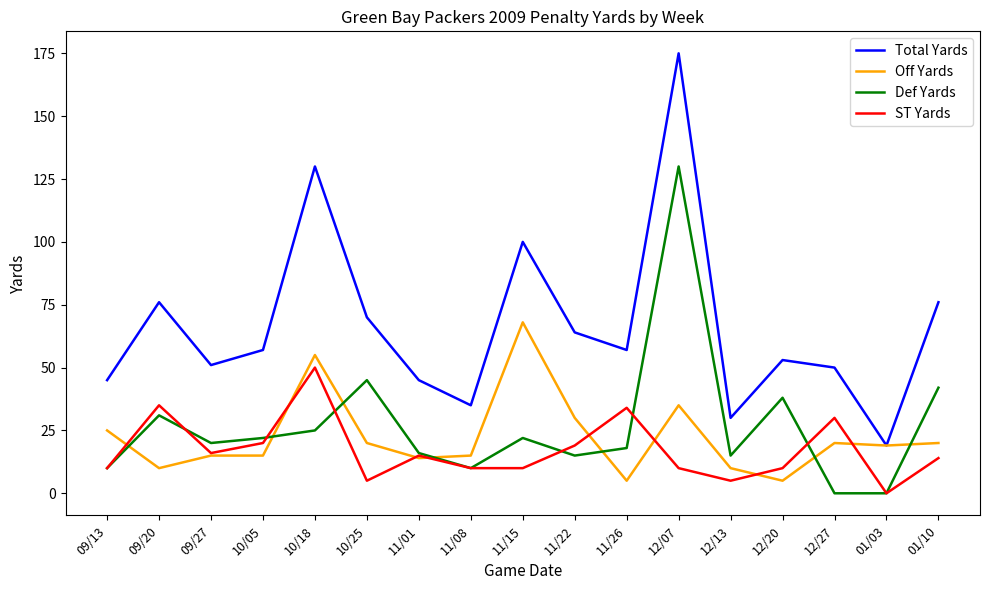

At which category does Total Yards reach its first local peak?

09/20